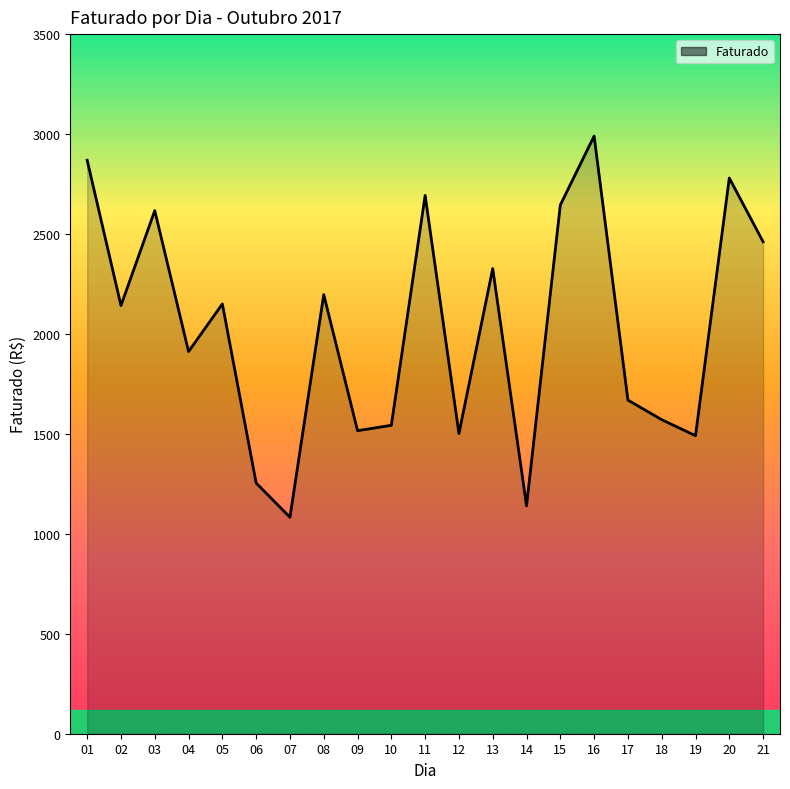

Between 18 and 10, which is larger?

18